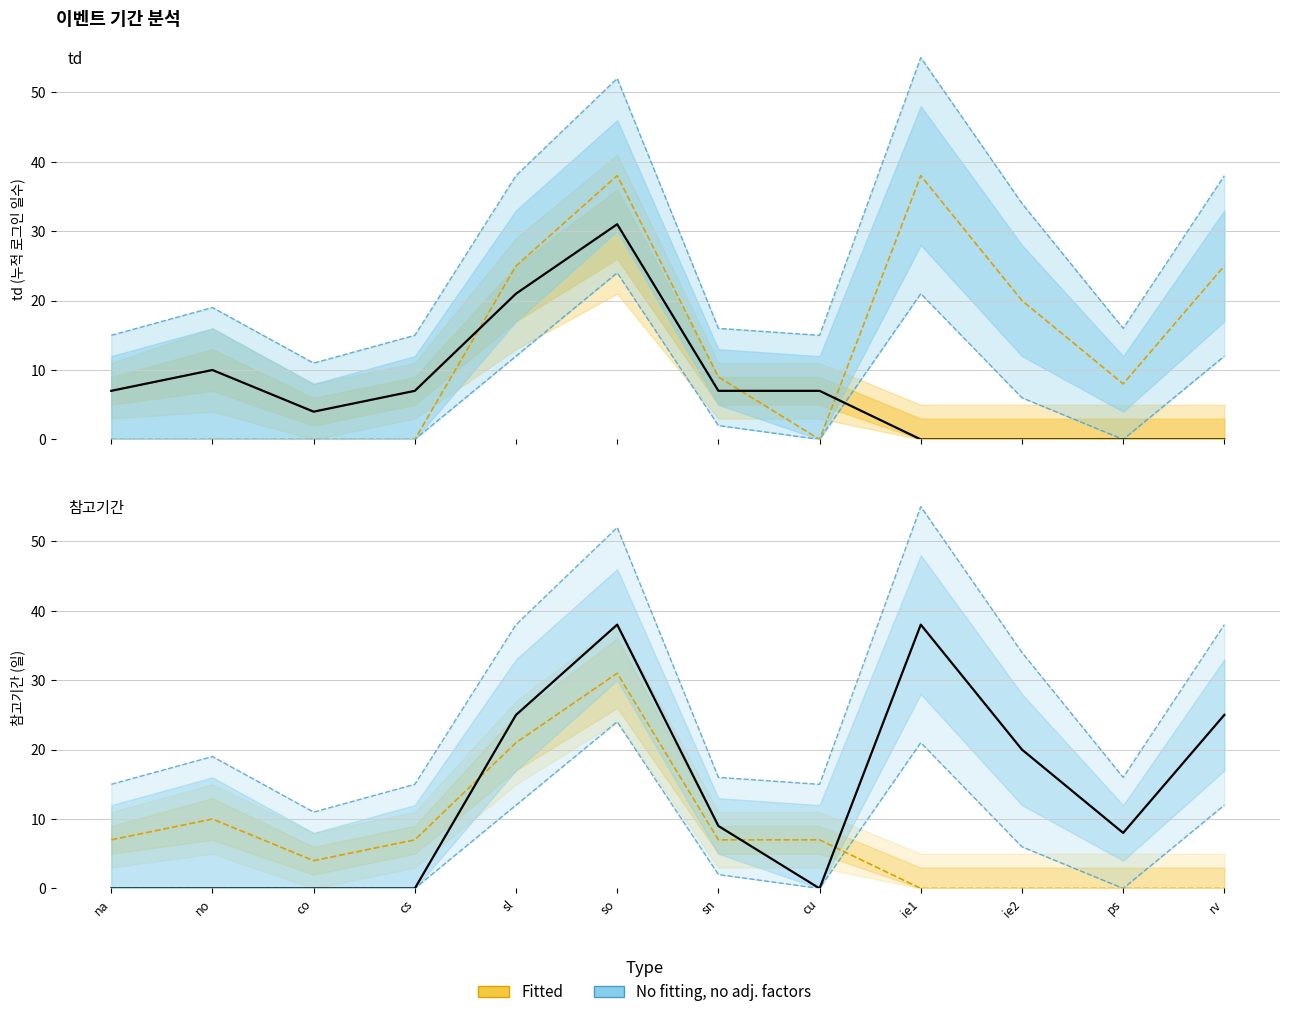

What is the sum of all 참고기간 values?

163